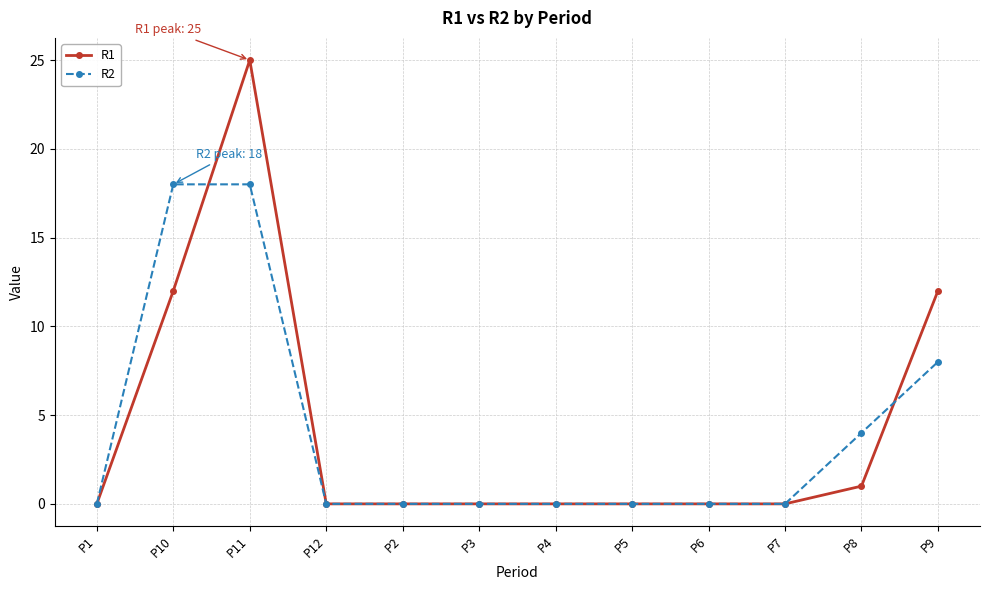

Reading right to left, list all the values displayed in this chart.

R1: P9=12	P8=1	P7=0	P6=0	P5=0	P4=0	P3=0	P2=0	P12=0	P11=25	P10=12	P1=0
R2: P9=8	P8=4	P7=0	P6=0	P5=0	P4=0	P3=0	P2=0	P12=0	P11=18	P10=18	P1=0